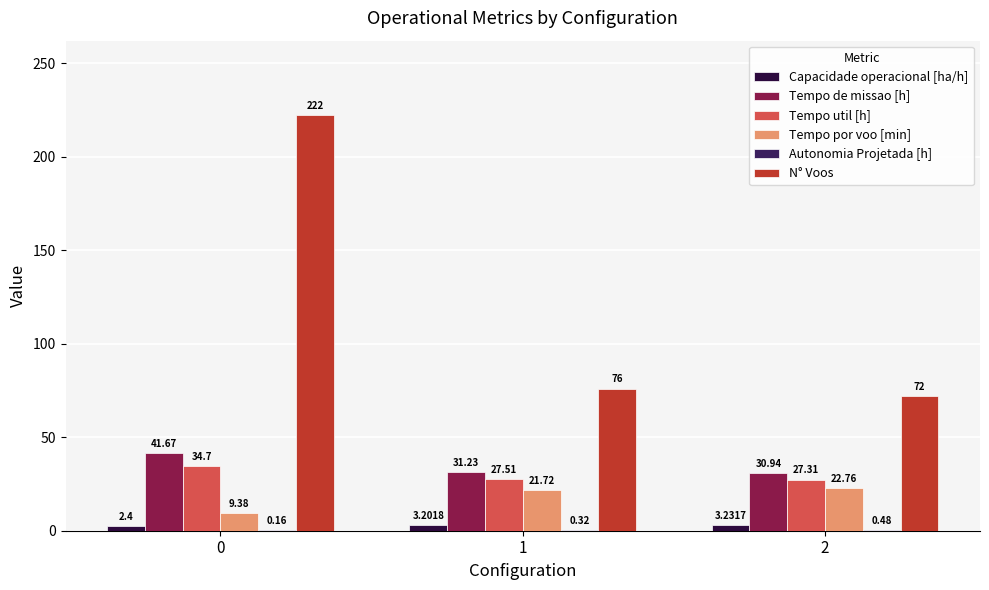

Between 0 and 1, which series saw the biggest shift?

N° Voos